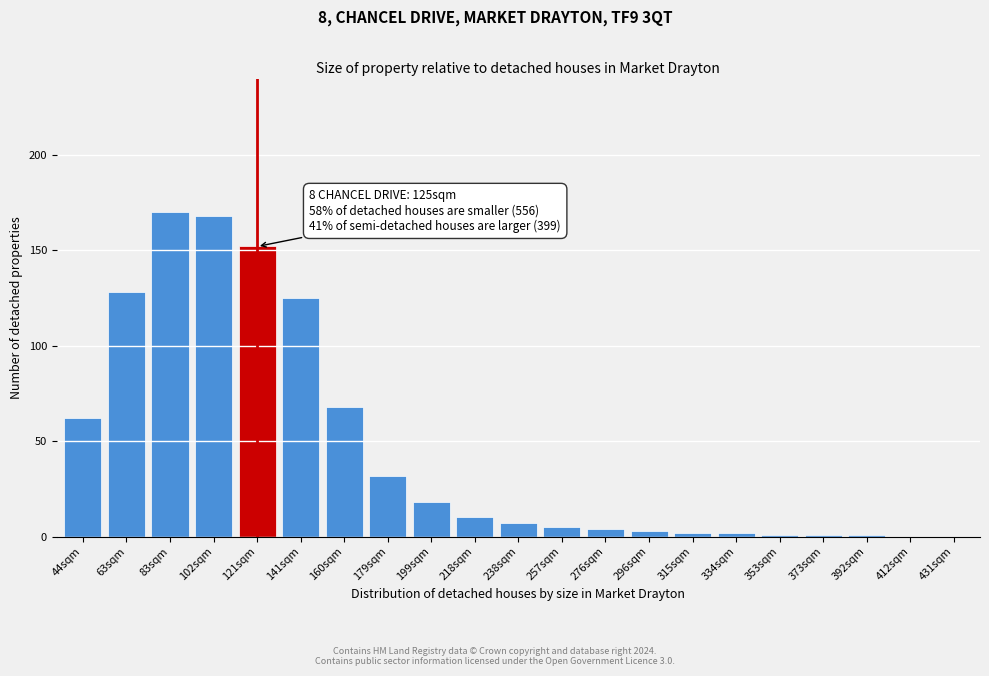

Reading left to right, list all the values displayed in this chart.

44sqm=62	63sqm=128	83sqm=170	102sqm=168	121sqm=152	141sqm=125	160sqm=68	179sqm=32	199sqm=18	218sqm=10	238sqm=7	257sqm=5	276sqm=4	296sqm=3	315sqm=2	334sqm=2	353sqm=1	373sqm=1	392sqm=1	412sqm=0	431sqm=0